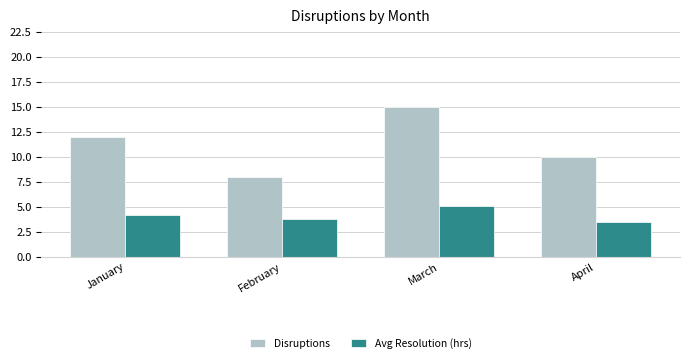

List the series in order of their peak value, lowest first.

Avg Resolution (hrs), Disruptions